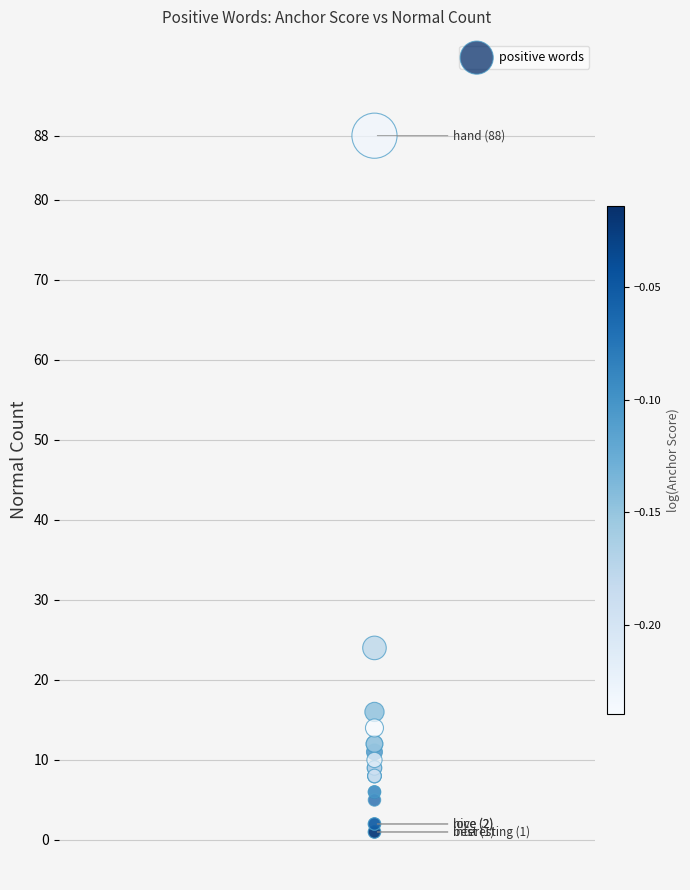

What Y value in the scatter plot is closest to 44?

24